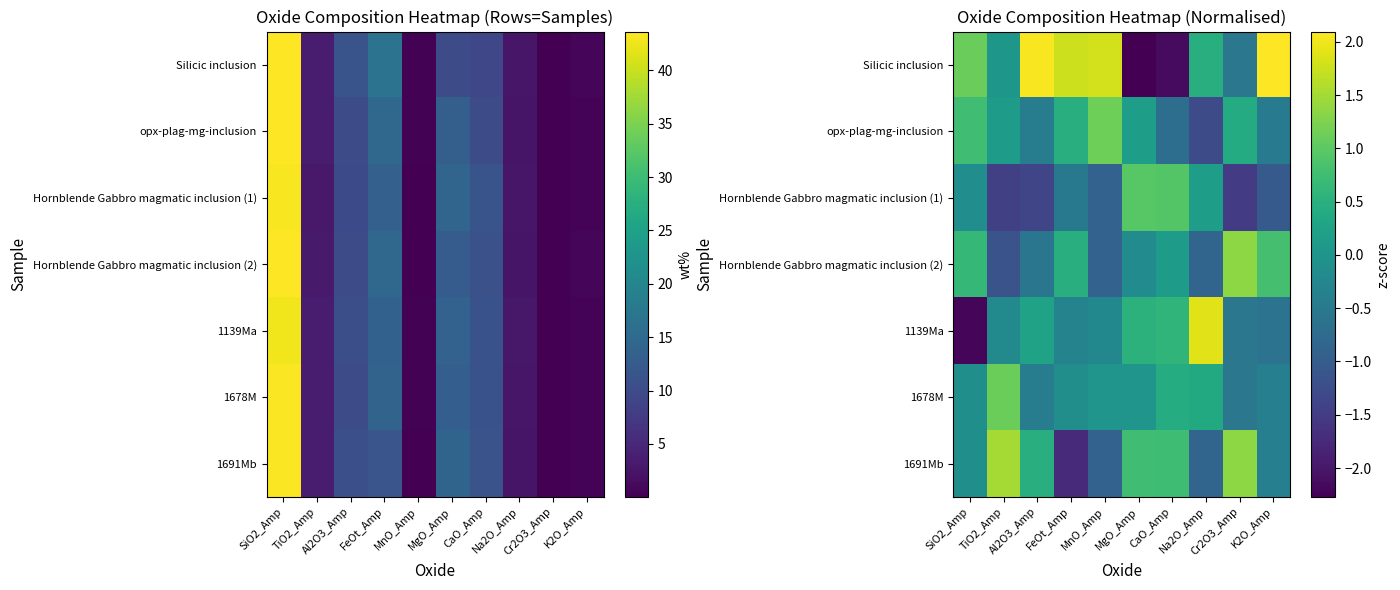

How many series are shown in this chart?

7